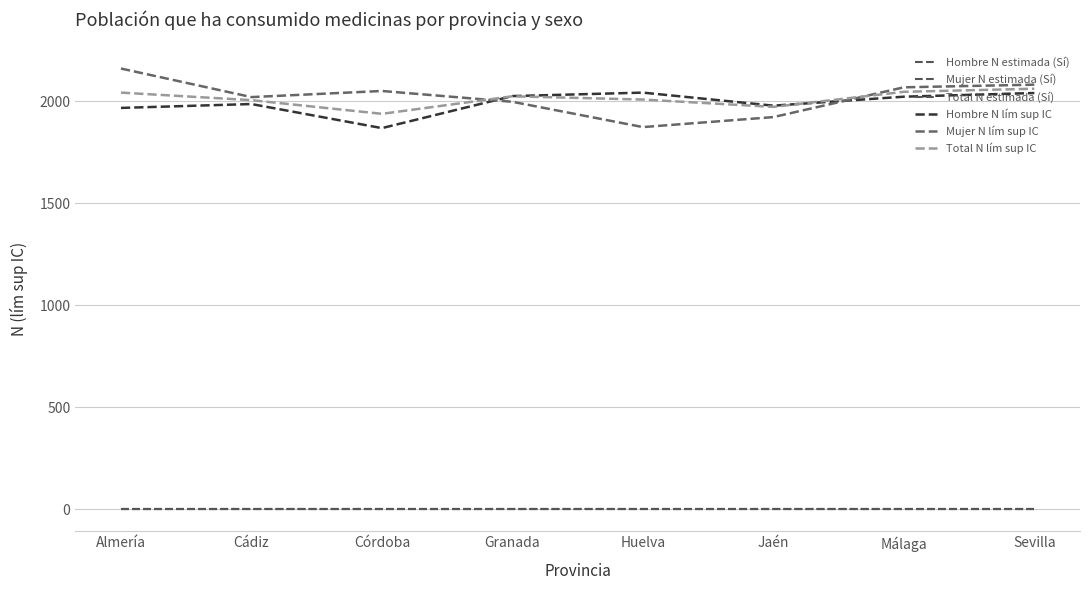

Does the chart have visible grid lines?

Yes